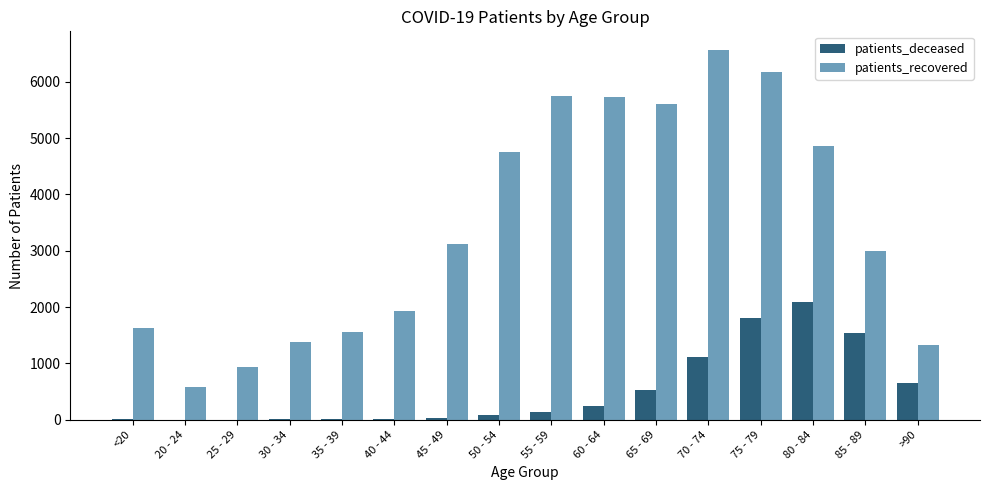

What is the maximum value for patients_deceased?

2094